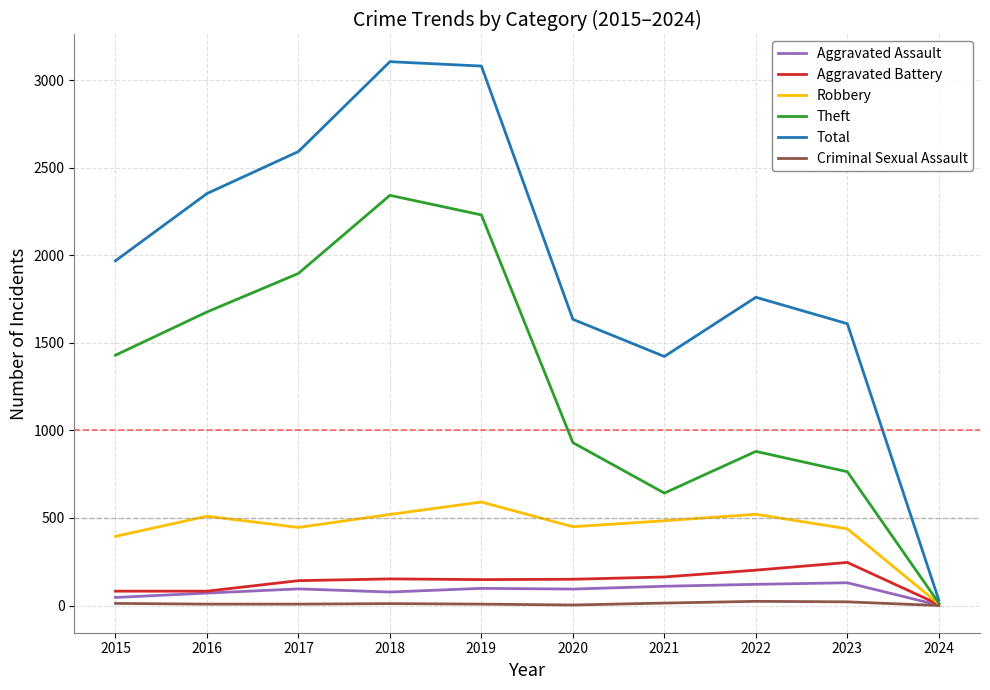

What is the maximum value shown in the chart?

3105